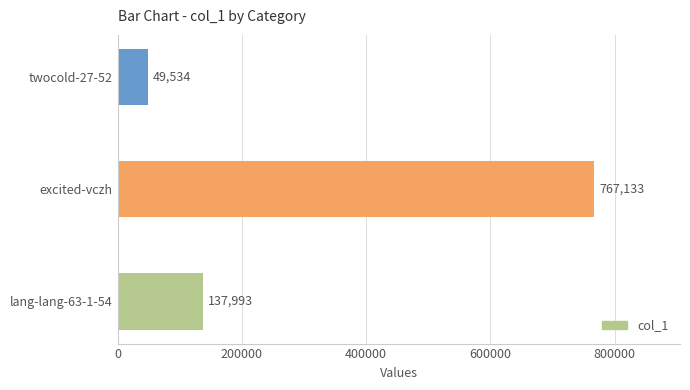

Does the chart contain any negative values?

No